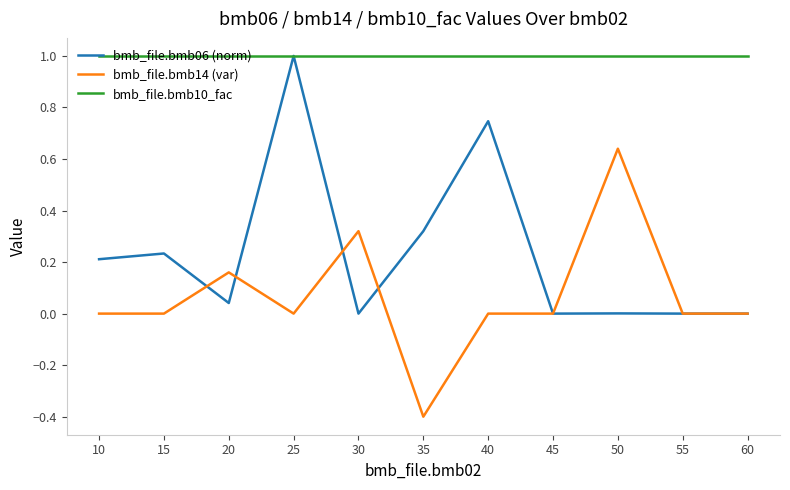

What is the spread (max minus min) of values at 40?

1.0